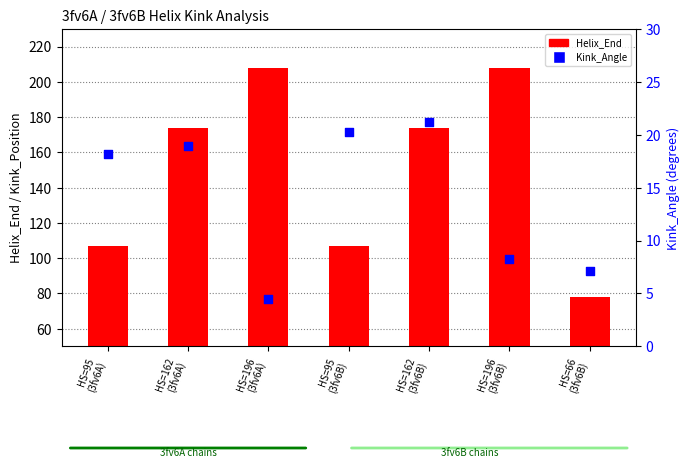

What is the total value across all series at HS=95
(3fv6B)?

127.3